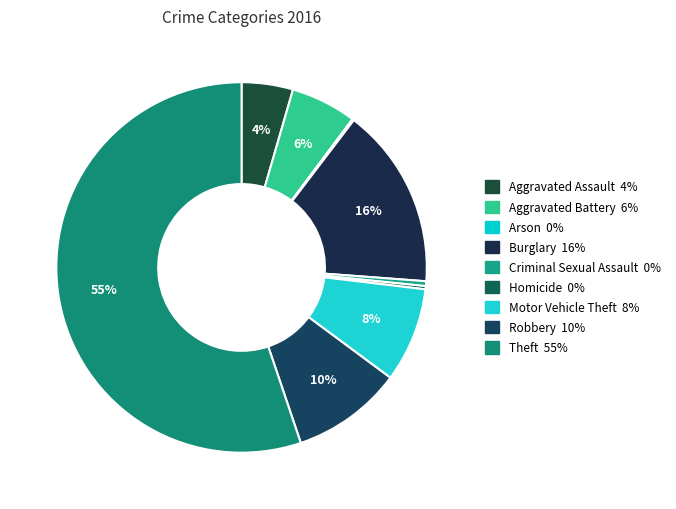

Does Aggravated Battery represent more than half of the total?

No